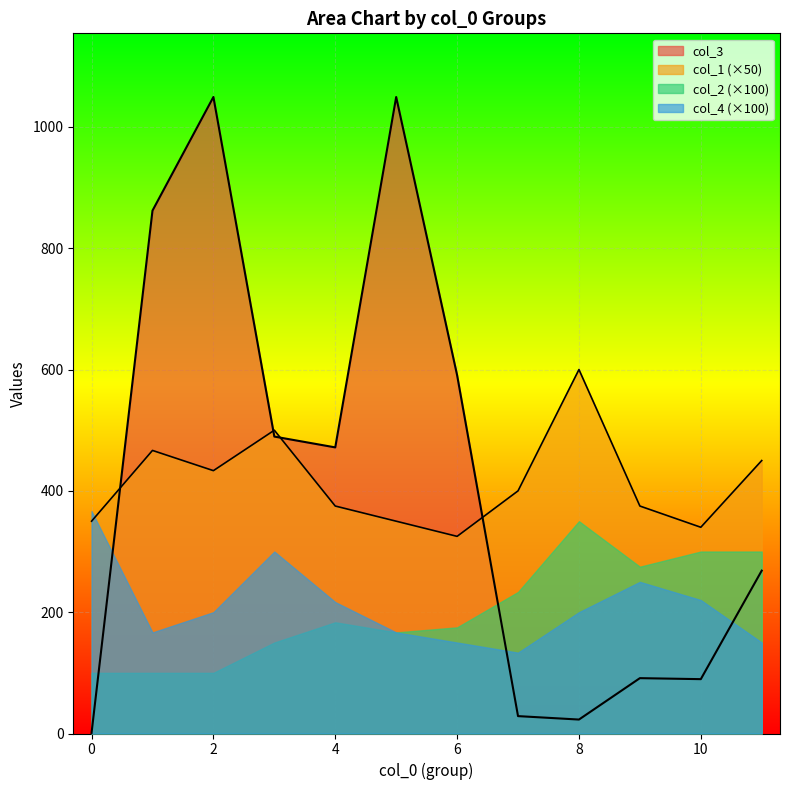

At which category is the sum across all series the highest?

2